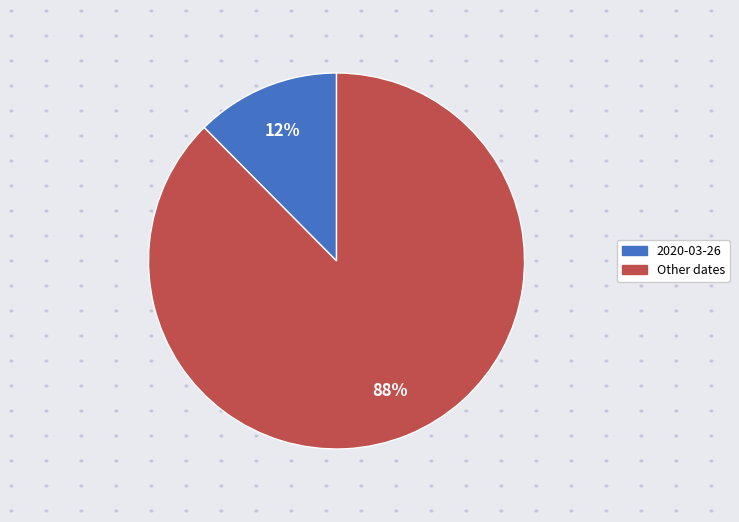

To the nearest percent, what is the average slice percentage?

50%